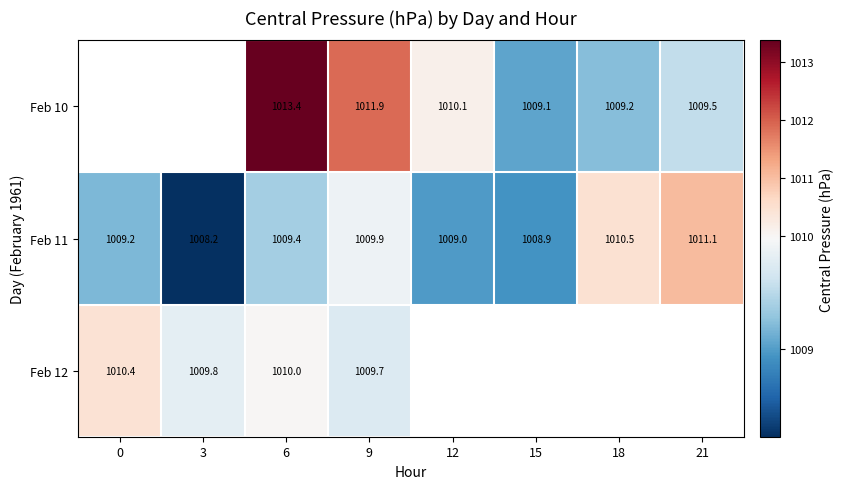

Is it true that Feb 11 equals 1009.2 at 0?

True